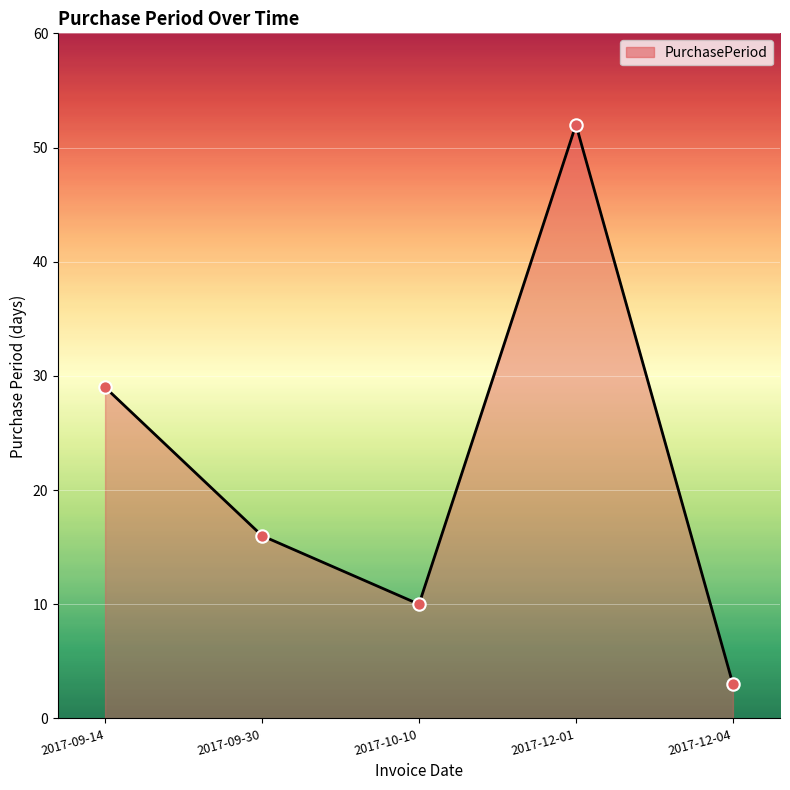

Which has a higher value, 2017-09-30 or 2017-10-10?

2017-09-30